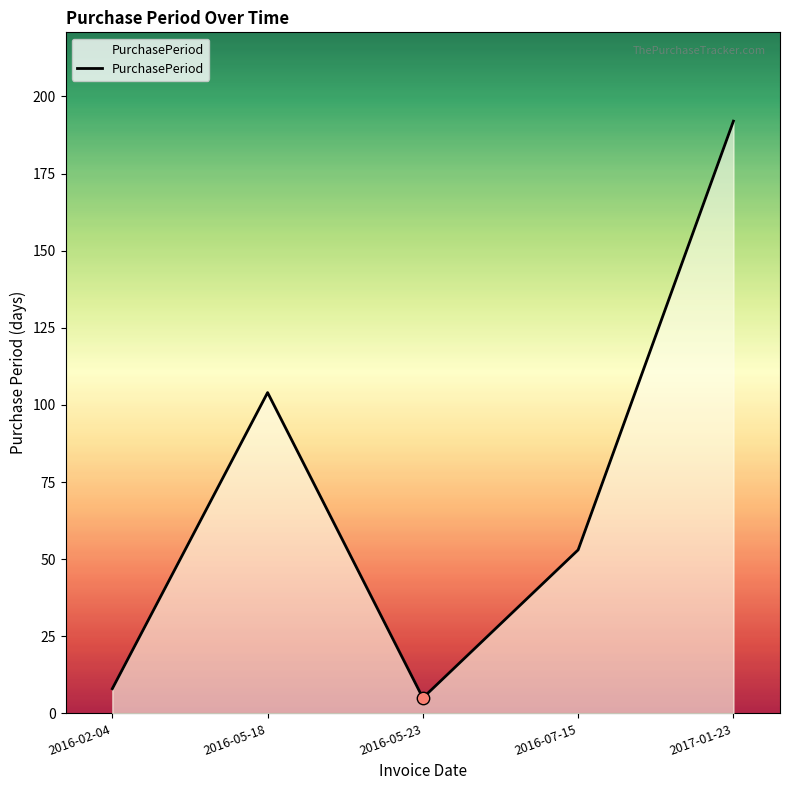

Which has a higher value, 2016-02-04 or 2017-01-23?

2017-01-23